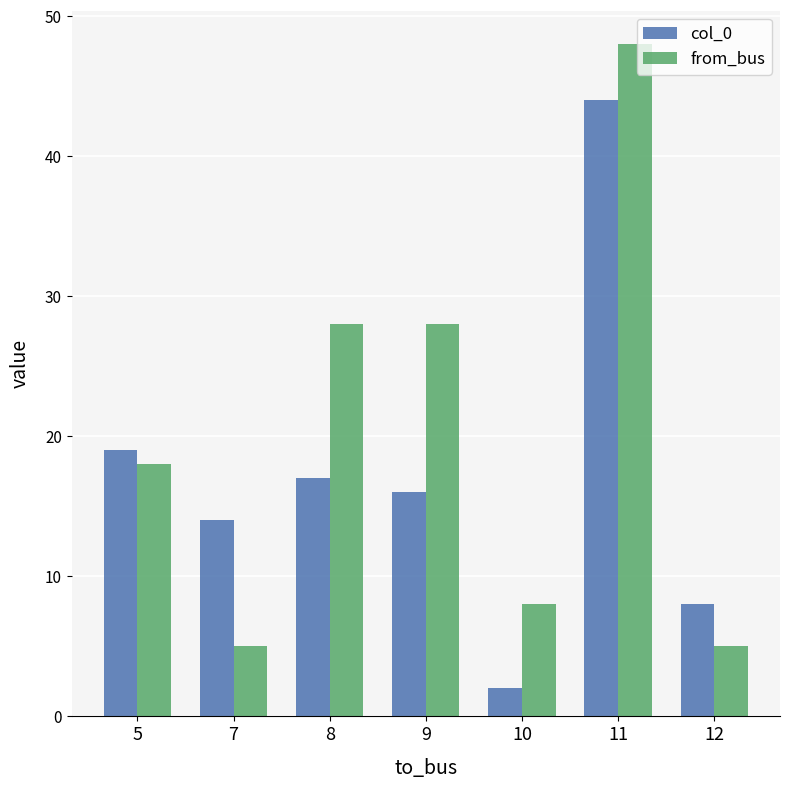

Reading left to right, list all the values displayed in this chart.

col_0: 5=19	7=14	8=17	9=16	10=2	11=44	12=8
from_bus: 5=18	7=5	8=28	9=28	10=8	11=48	12=5